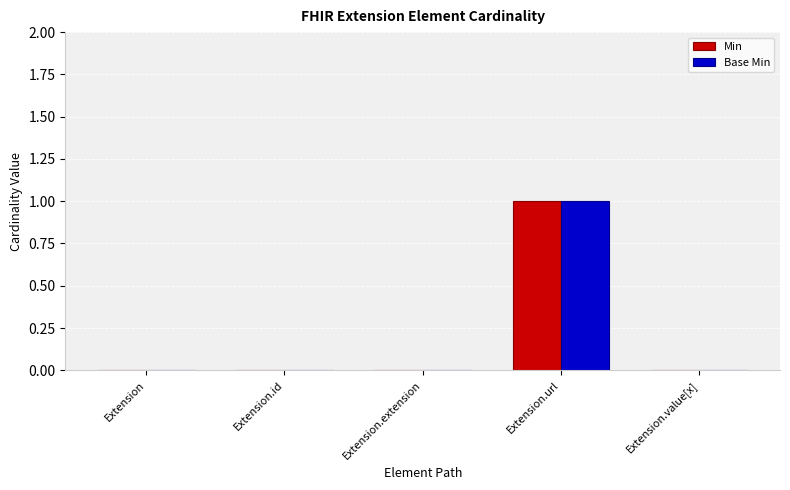

Reading left to right, list all the values displayed in this chart.

Min: 0	0	0	1	0
Base Min: 0	0	0	1	0